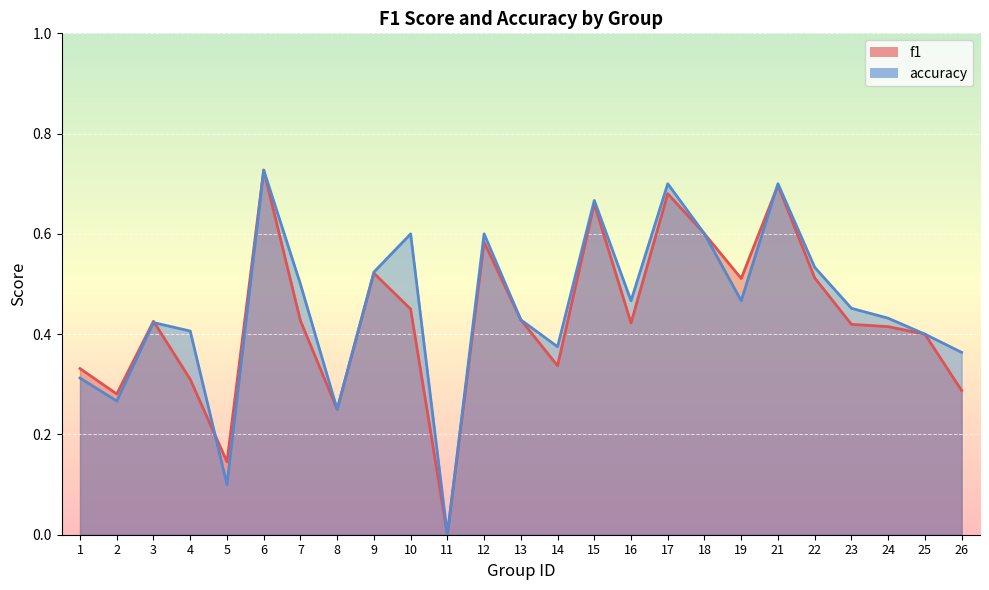

Where is the first local minimum for f1?

2